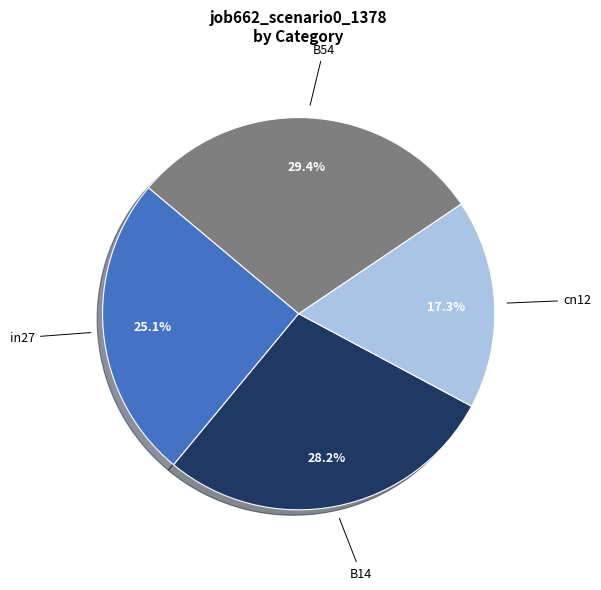

Does in27 account for over 50% of the chart?

No